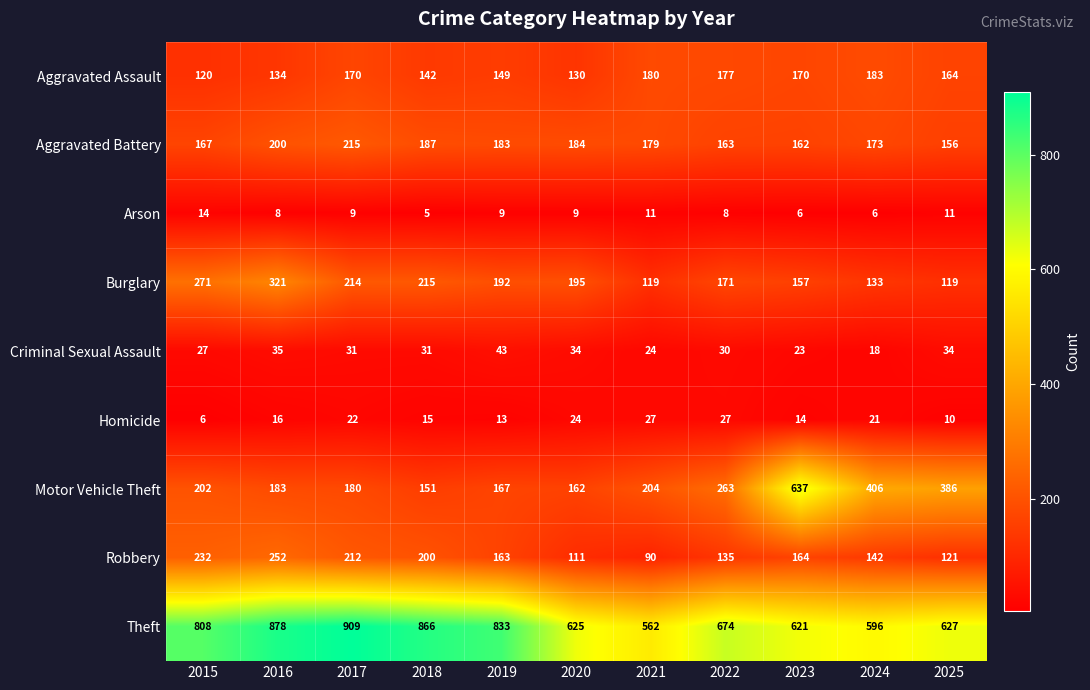

What is the sum of all Motor Vehicle Theft values?

2941